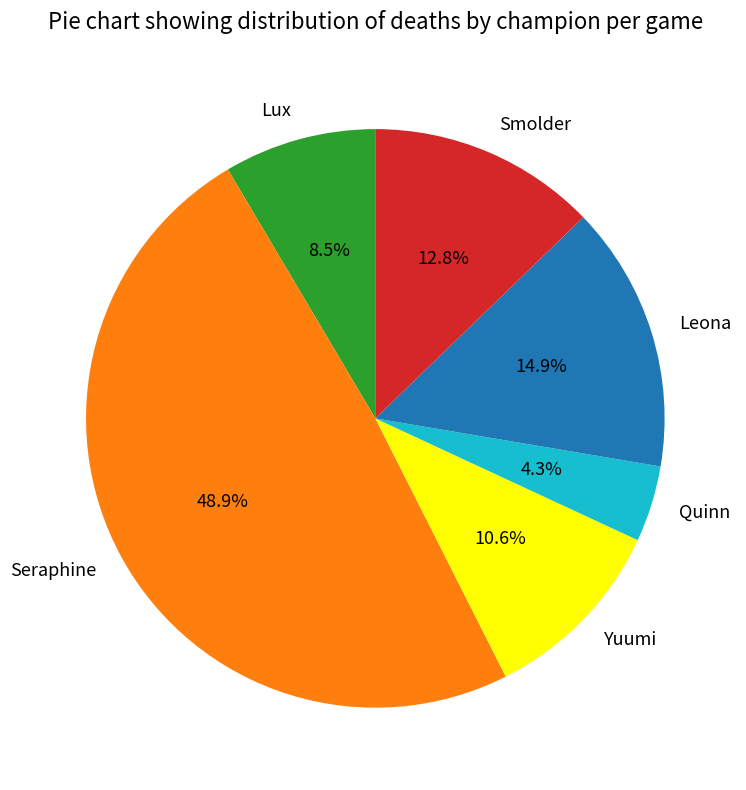

Rank the categories by value from lowest to highest.

Quinn, Lux, Yuumi, Smolder, Leona, Seraphine